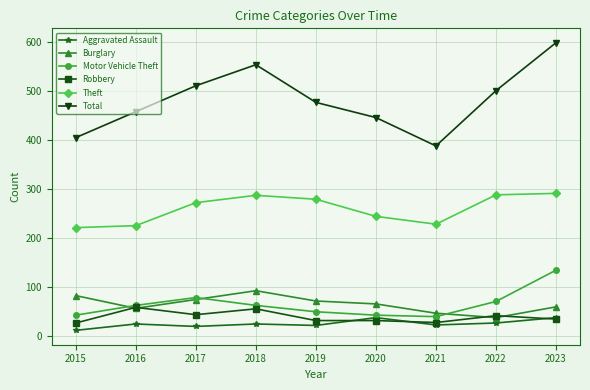

What is the minimum value shown in the chart?

11